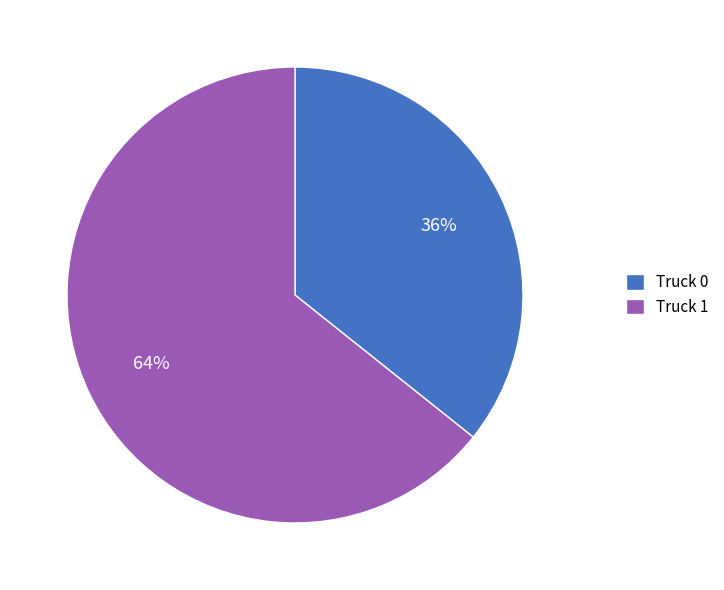

To the nearest percent, what portion does Truck 1 represent?

64%